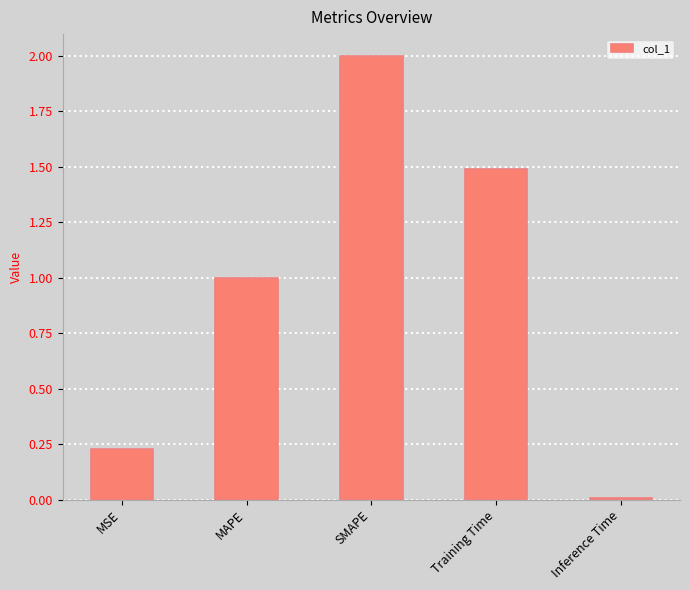

What is the label of the 3rd bar from the right?

SMAPE